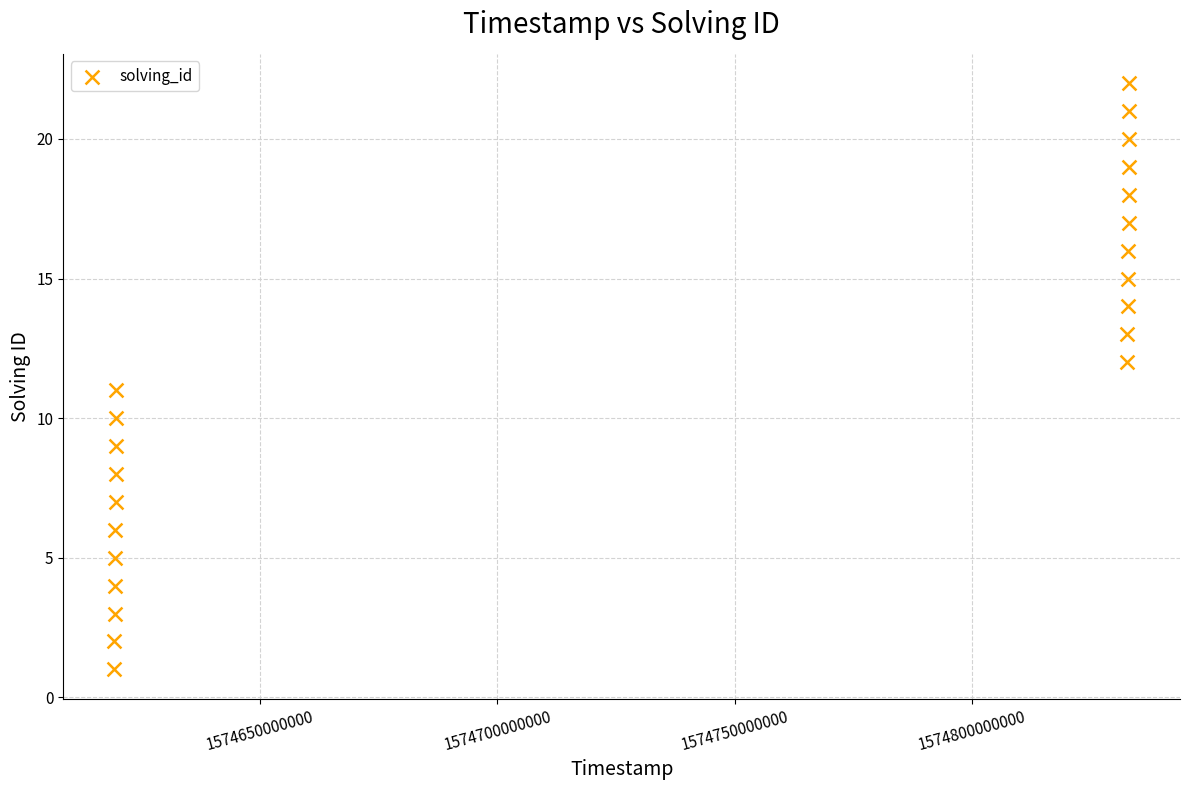

What is the range of Y values (max minus min)?

21